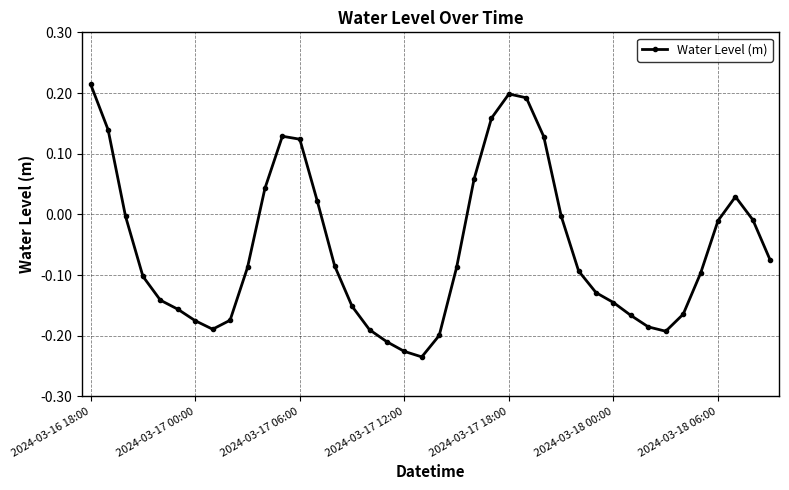

How many points are lower than both their immediate neighbors (excluding endpoints)?

3